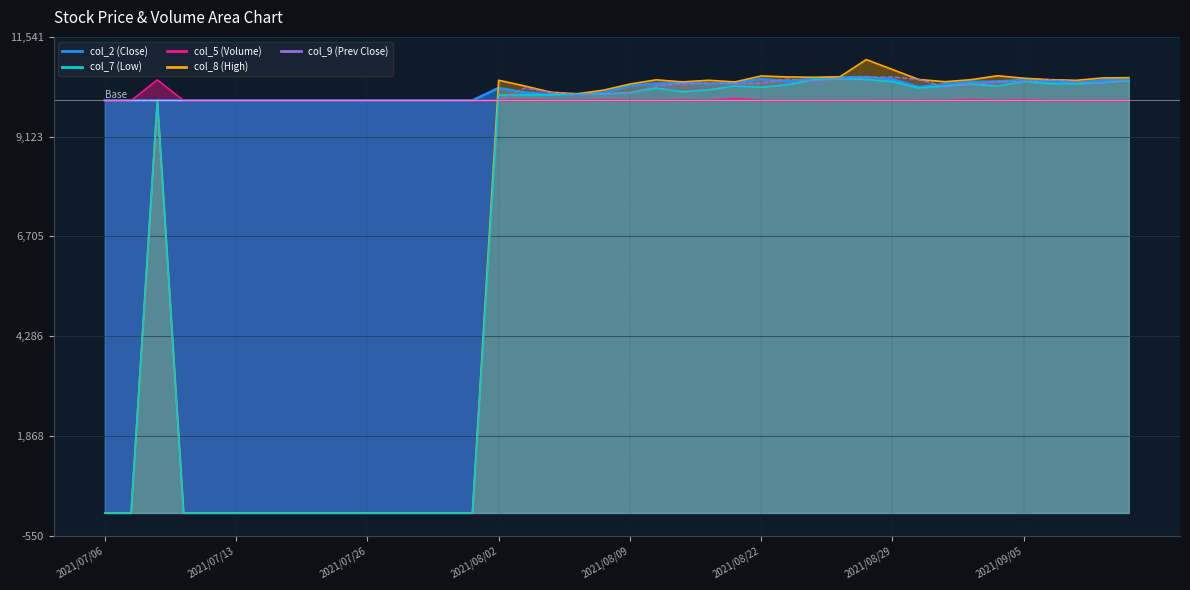

True or false: col_9 (Prev Close) and col_5 (Volume) cross at least once.

True